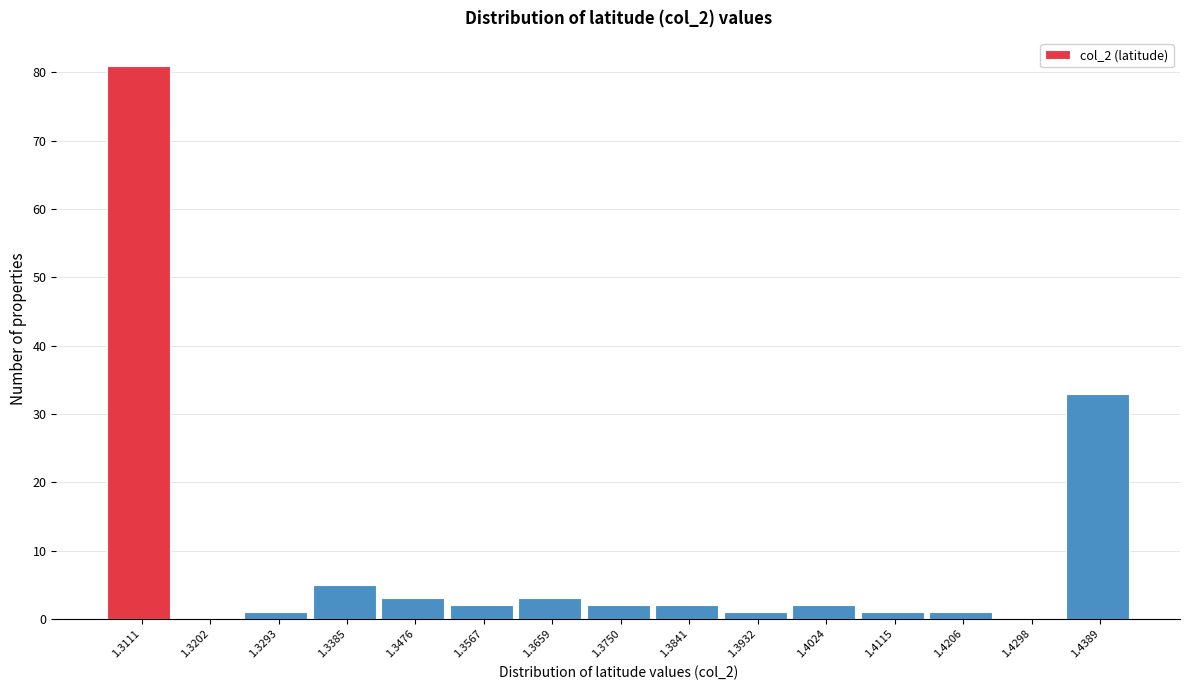

Reading left to right, list all the values displayed in this chart.

1.3111=81	1.3202=0	1.3293=1	1.3385=5	1.3476=3	1.3567=2	1.3659=3	1.3750=2	1.3841=2	1.3932=1	1.4024=2	1.4115=1	1.4206=1	1.4298=0	1.4389=33